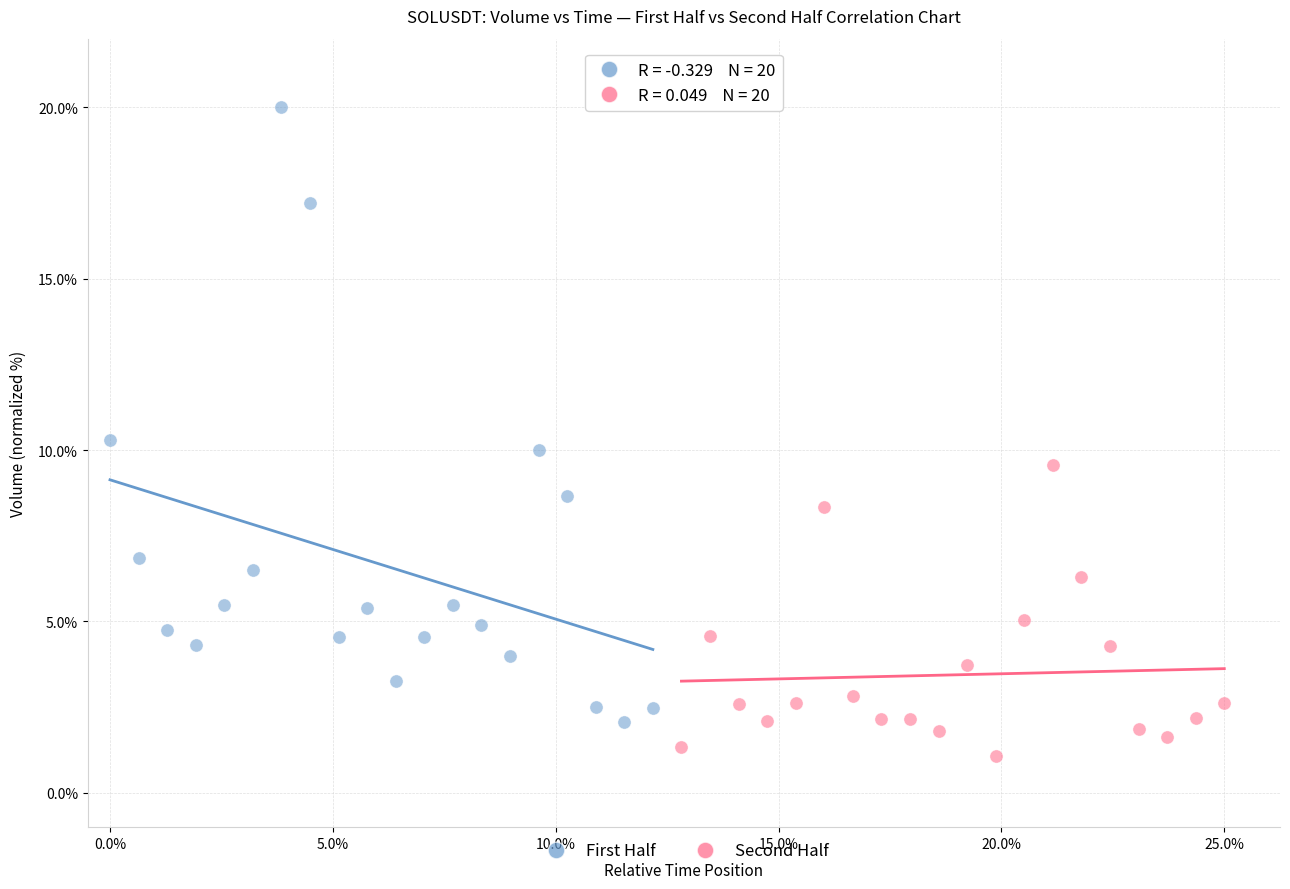

Which series reaches the maximum Y coordinate?

First Half